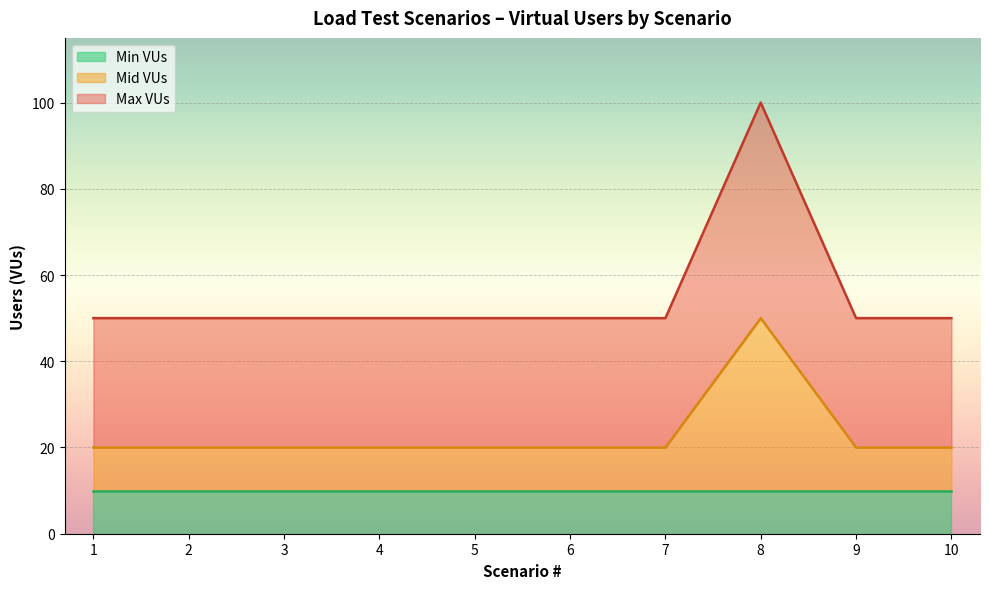

What is the total value across all series at 2?

50